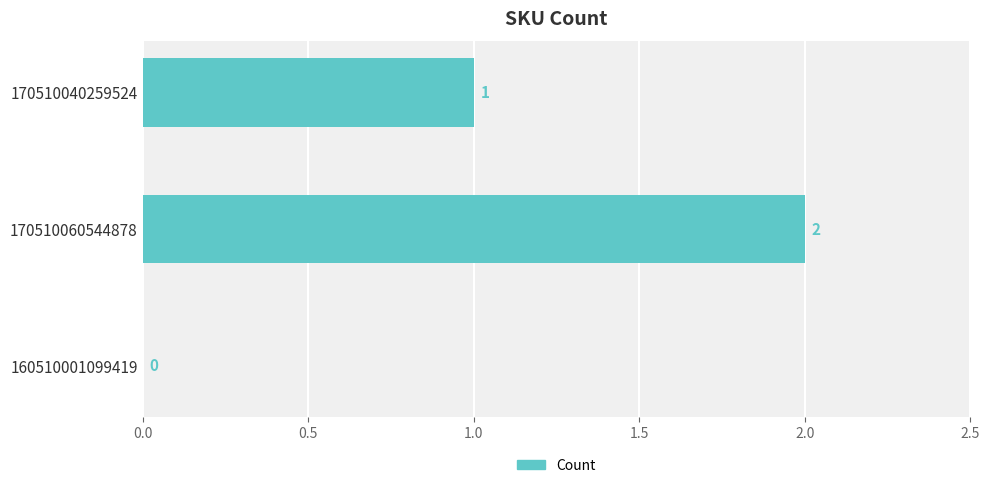

How many positive values are there?

2